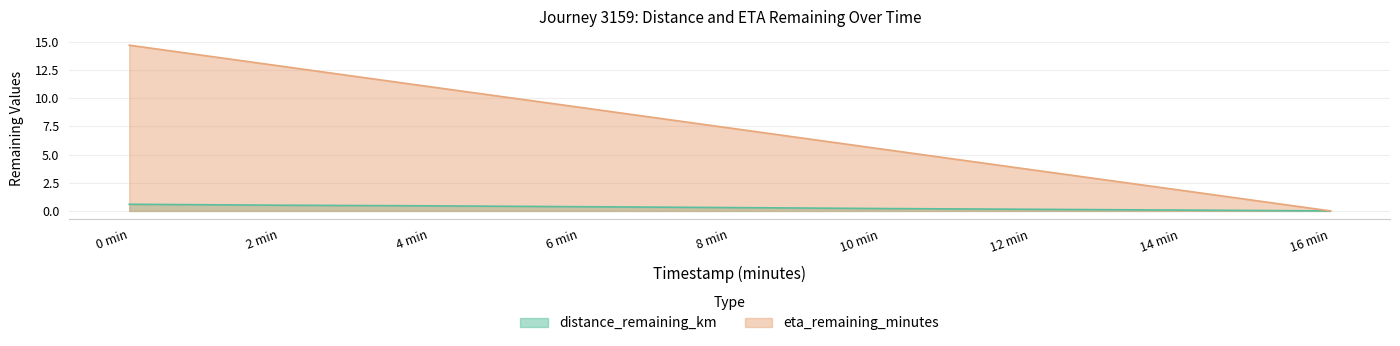

Reading left to right, transcribe all the data shown in this chart.

distance_remaining_km: 0.6	0.5	0.4	0.4	0.3	0.2	0.1	0.1	0.0
eta_remaining_minutes: 14.7	12.9	11.0	9.2	7.3	5.5	3.7	1.8	0.0